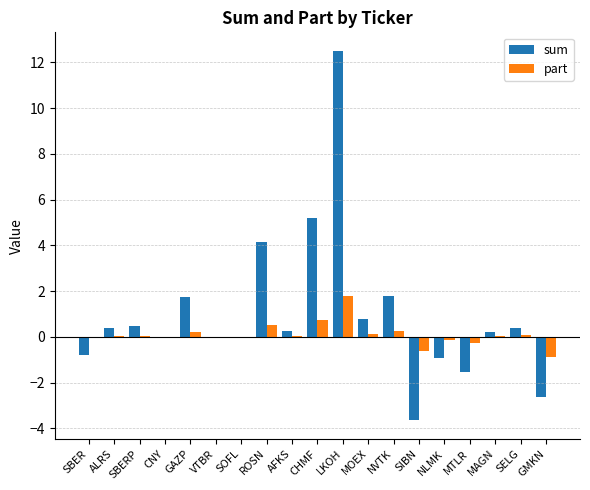

What is the sum of all part values?

1.9